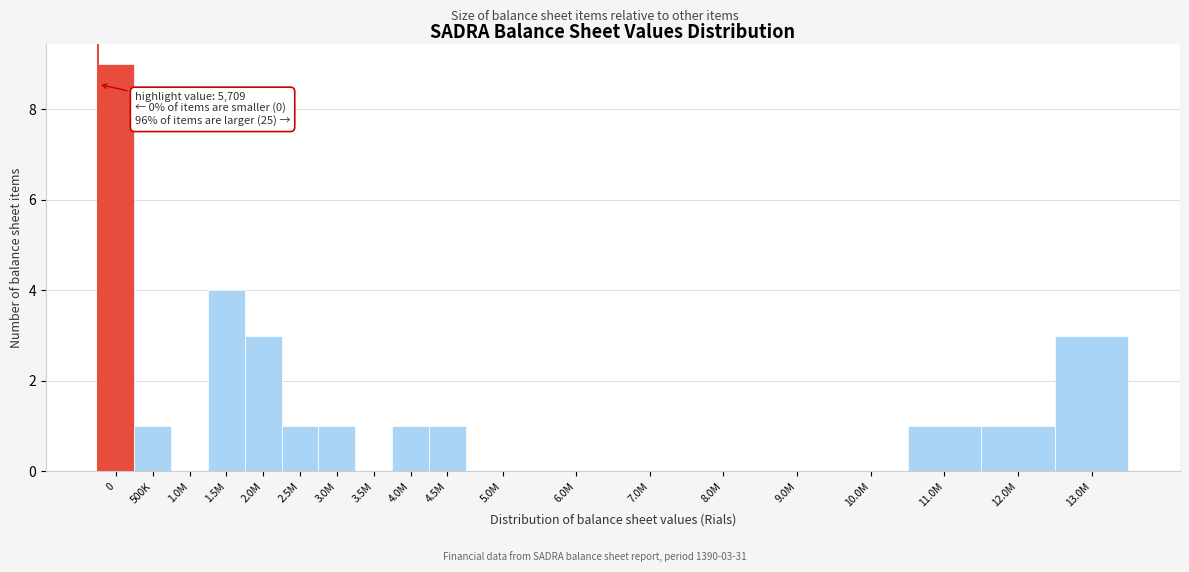

Reading left to right, transcribe all the data shown in this chart.

0=9	500K=1	1.0M=0	1.5M=4	2.0M=3	2.5M=1	3.0M=1	3.5M=0	4.0M=1	4.5M=1	5.0M=0	6.0M=0	7.0M=0	8.0M=0	9.0M=0	10.0M=0	11.0M=1	12.0M=1	13.0M=3